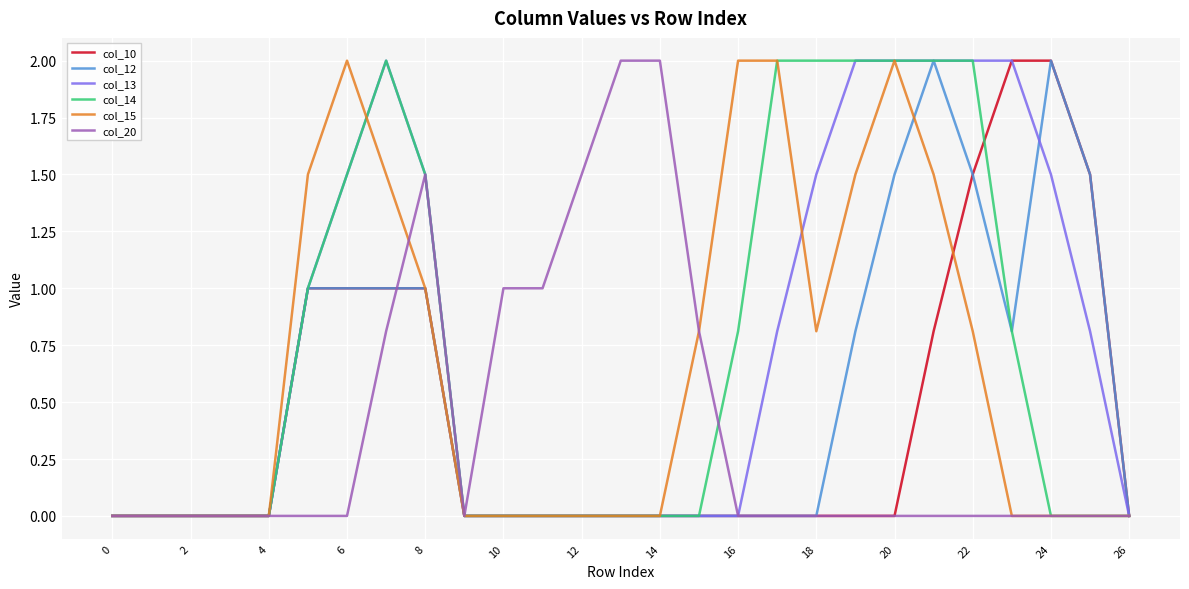

What is the highest value of the col_15 series?

2.0